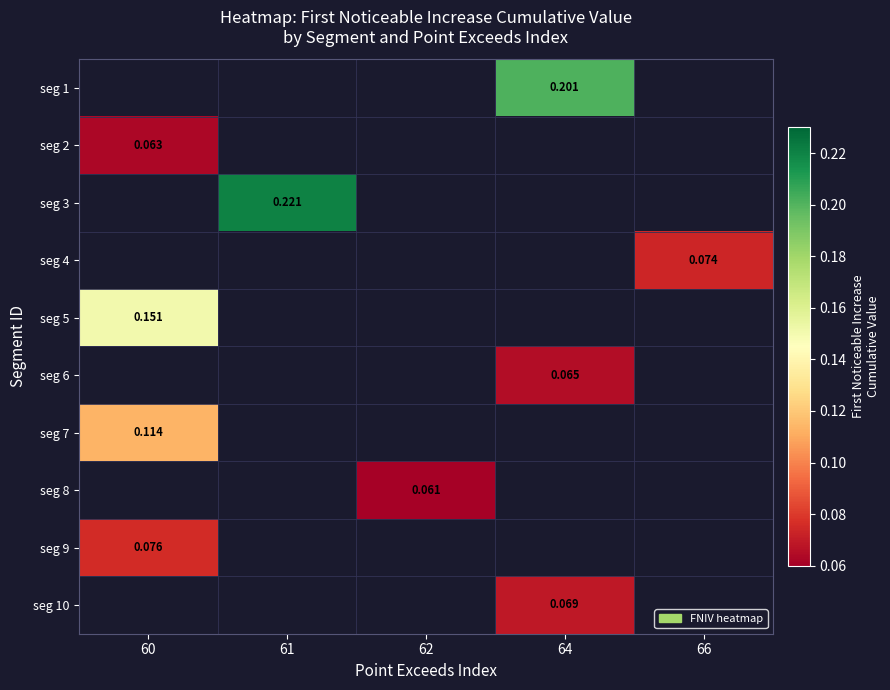

At which category does the chart reach its peak across all series?

61